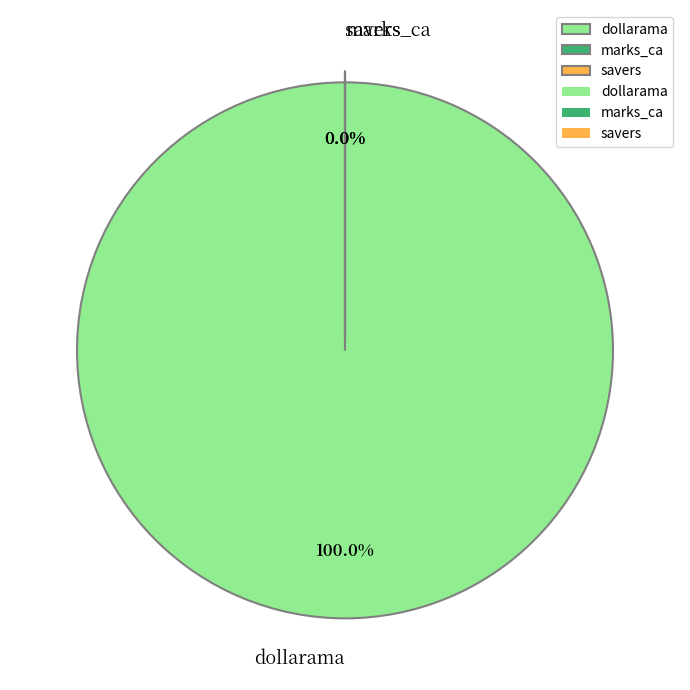

What is the largest slice in the pie chart?

dollarama